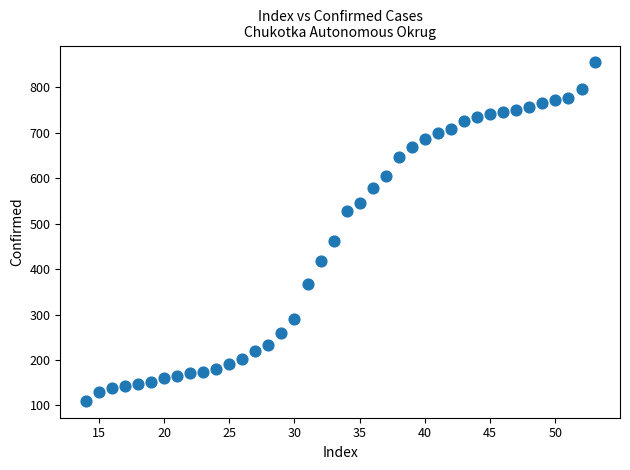

What is the range of X values (max minus min)?

39